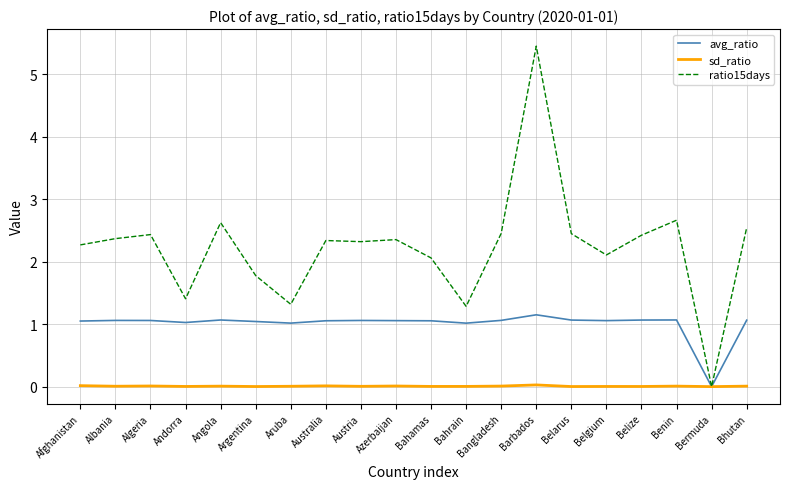

In ratio15days, how many points are higher than both neighbors (excluding endpoints)?

6